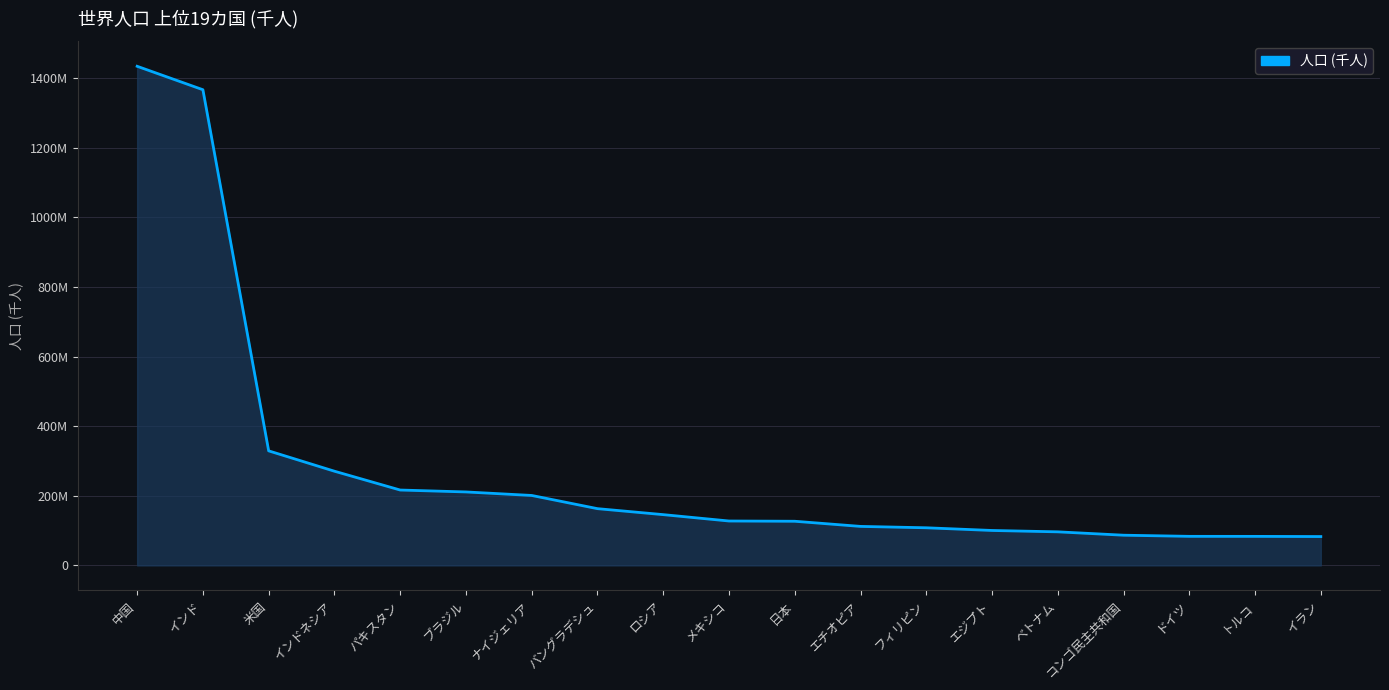

What position from the right is 日本?

9